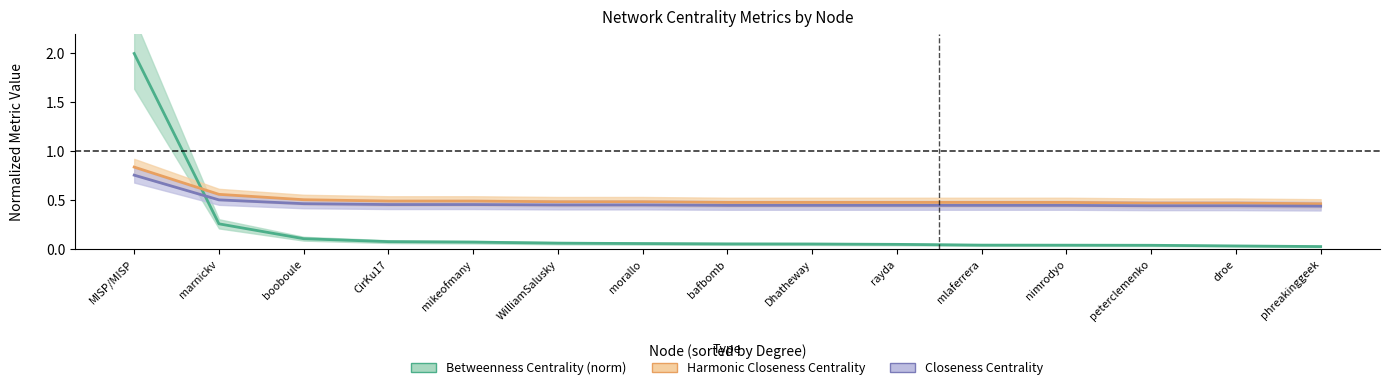

Is it true that Closeness Centrality equals 1.1 at MISP/MISP?

False